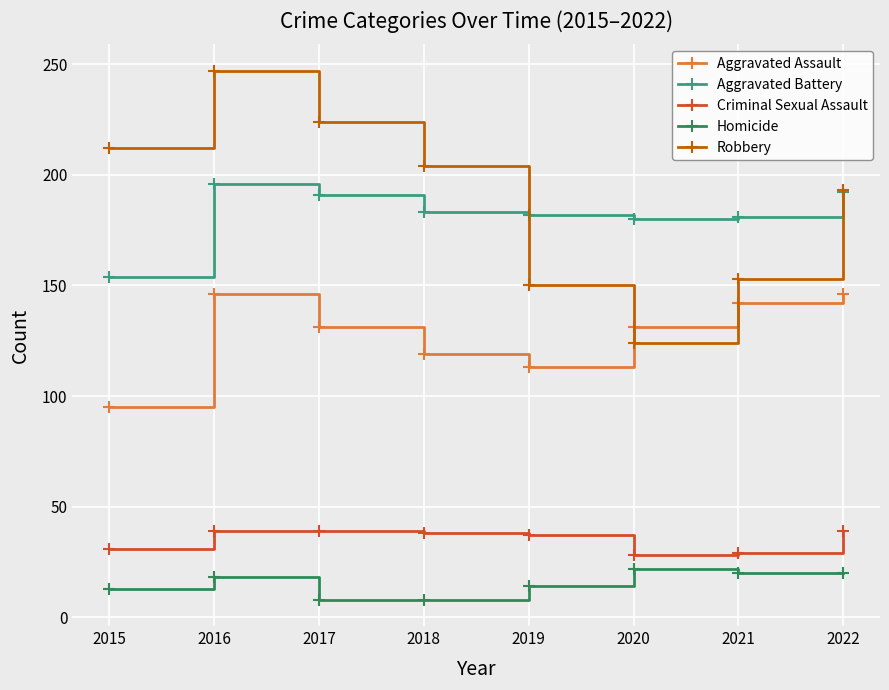

True or false: Homicide and Aggravated Battery cross at least once.

False